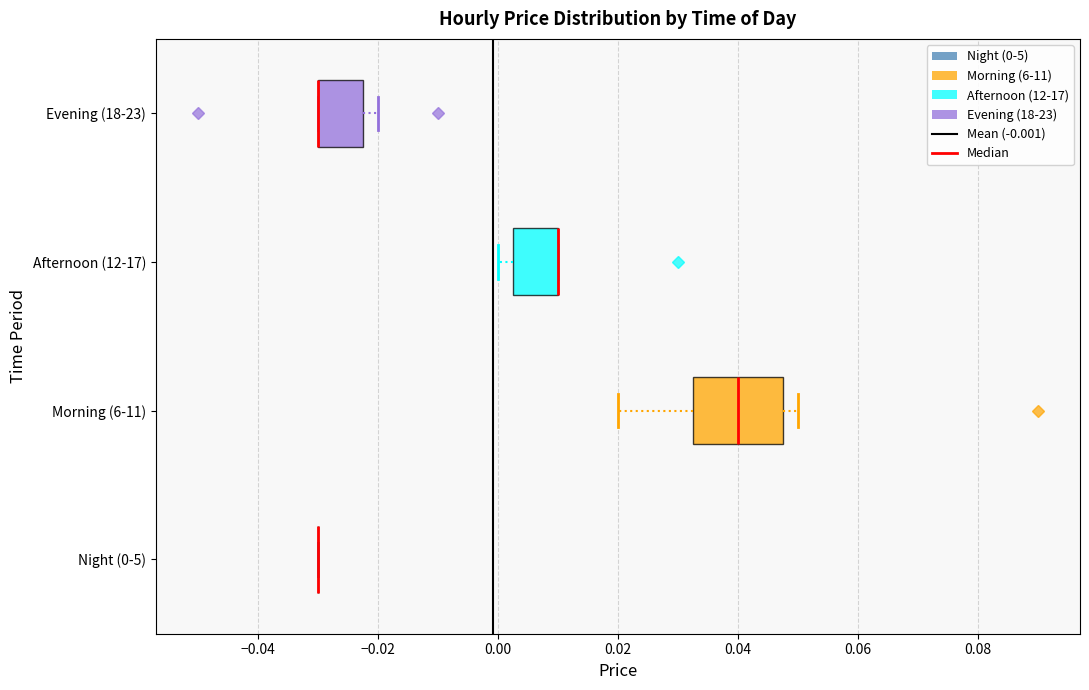

Comparing the boxes themselves (not the whiskers), which one is the widest?

Morning (6-11)